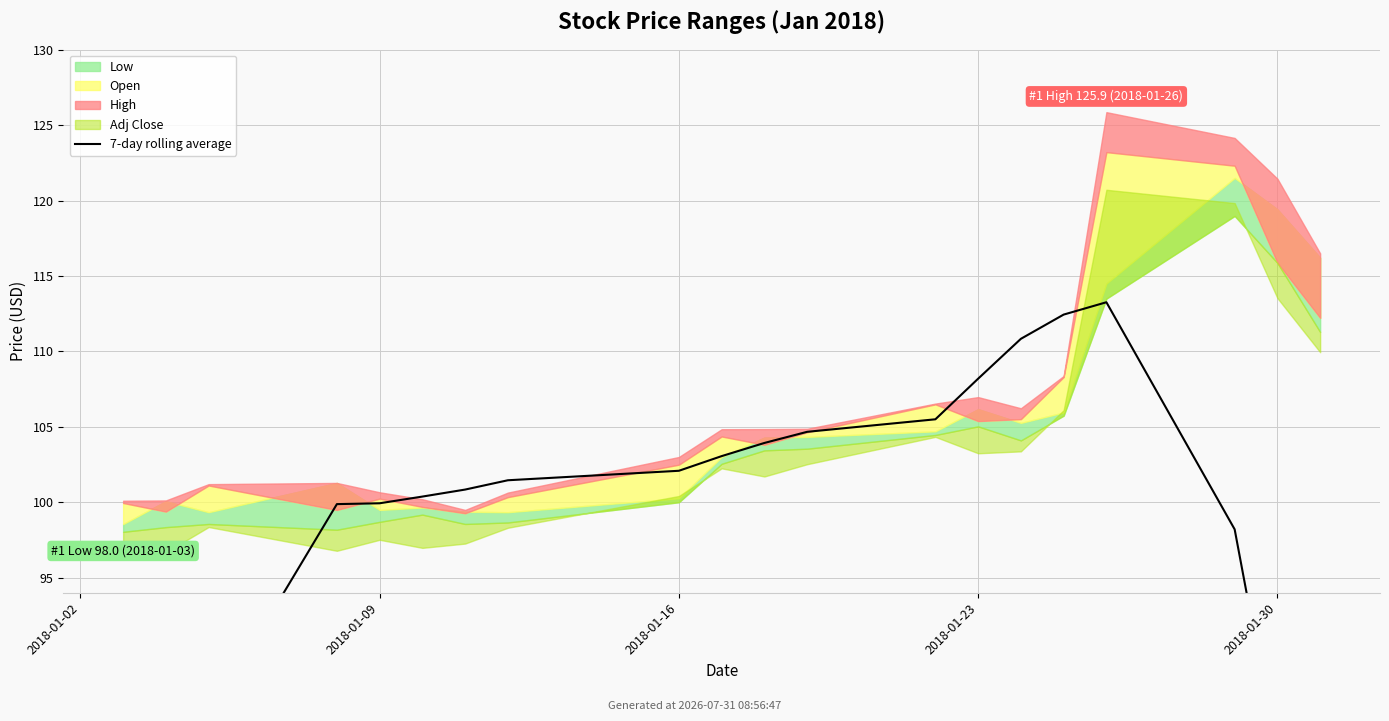

What is the difference between the maximum and second lowest values?

45.6